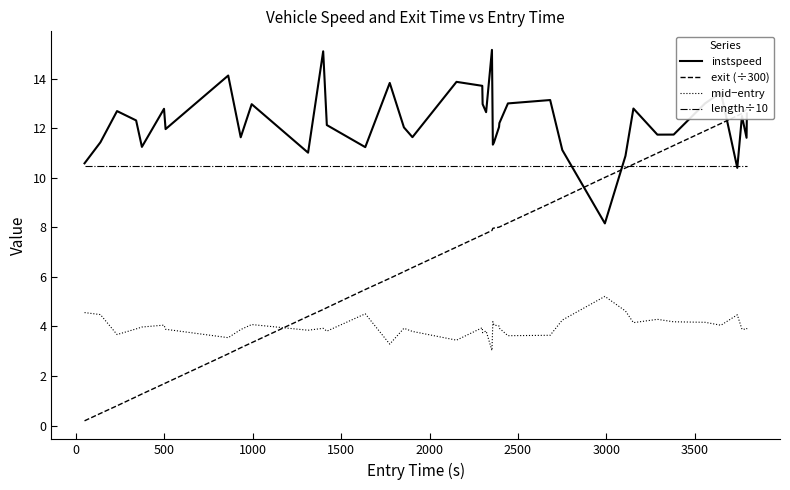

True or false: mid−entry and instspeed intersect in this chart.

False